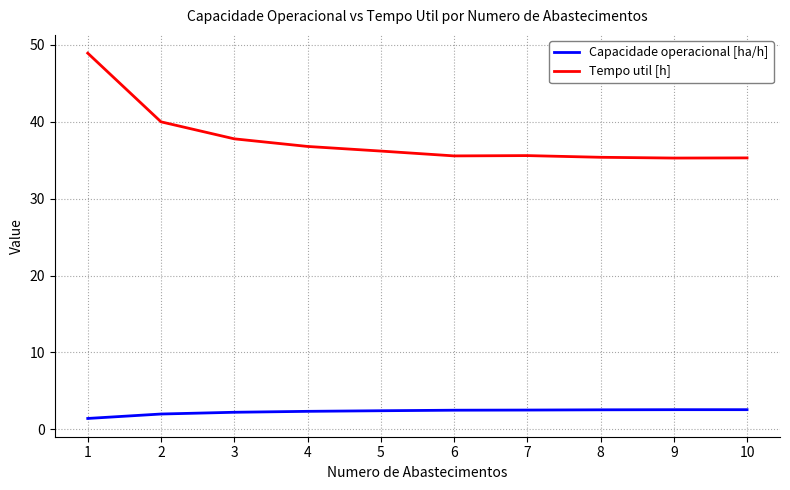

The value of Tempo util [h] at 7 is 12.8. True or false?

False